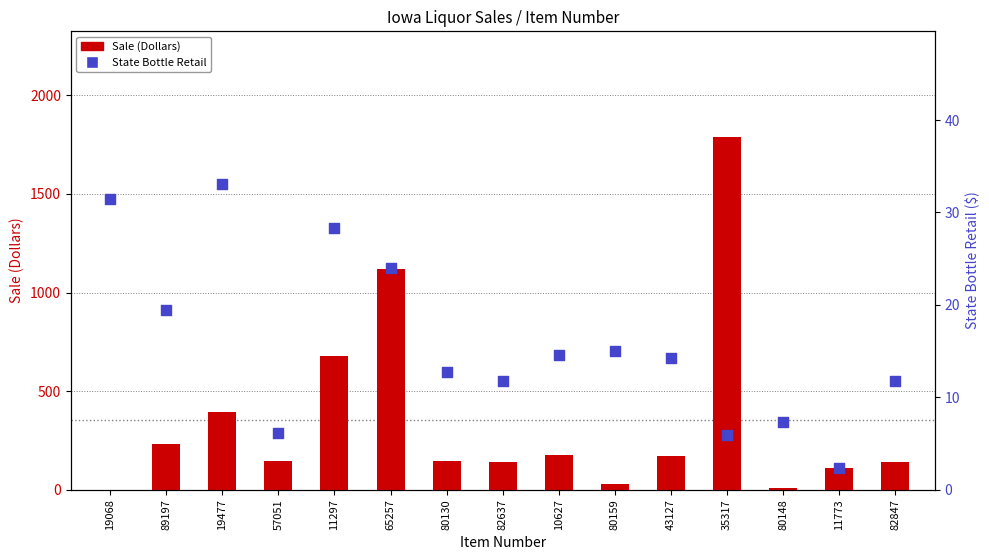

Which series contains the lowest Y value?

Sale (Dollars)